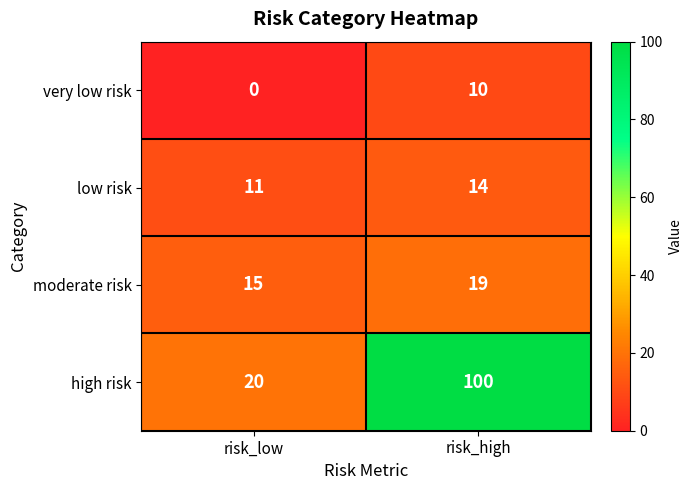

Count the number of data series in this chart.

4